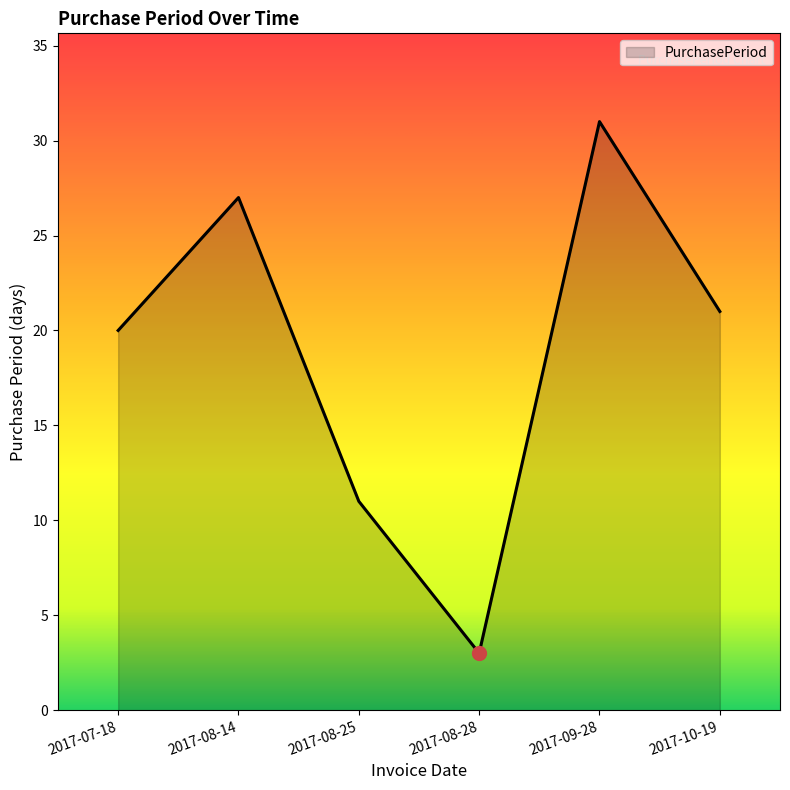

True or false: there are more than 2 points higher than both neighbors.

False